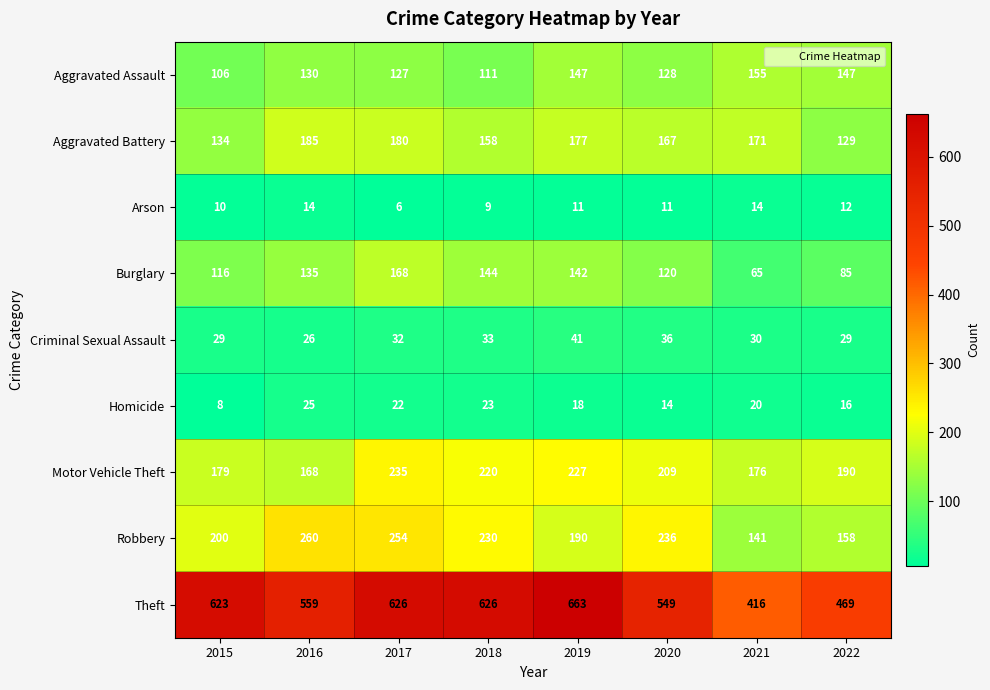

Count the number of categories in the chart.

8